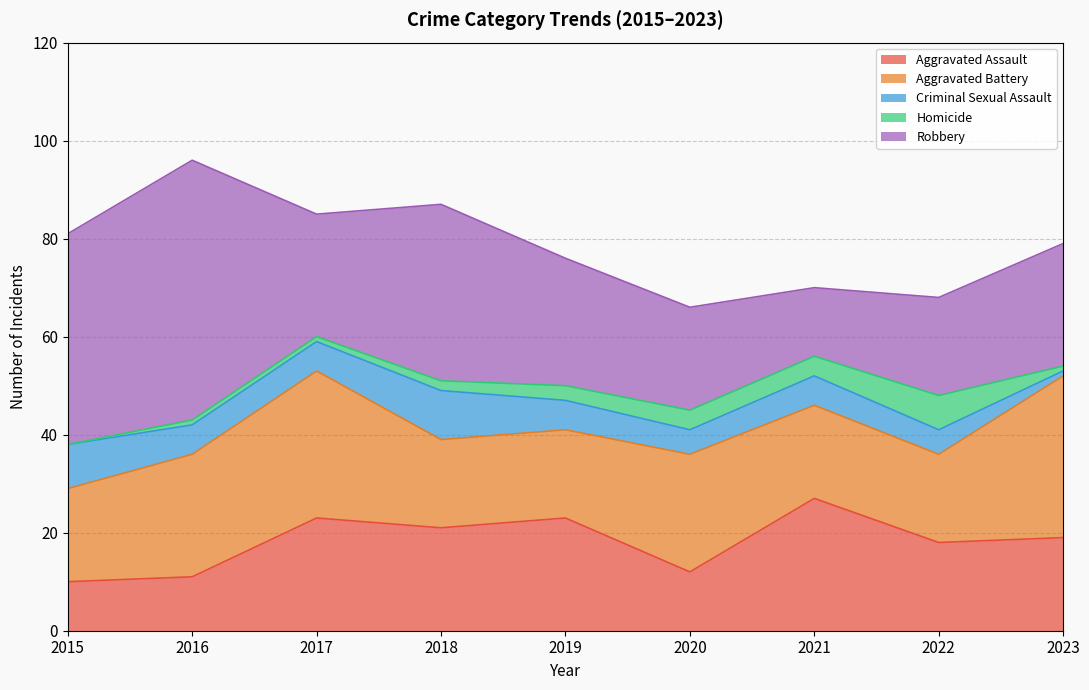

At which label does Homicide first exceed 2?

2019